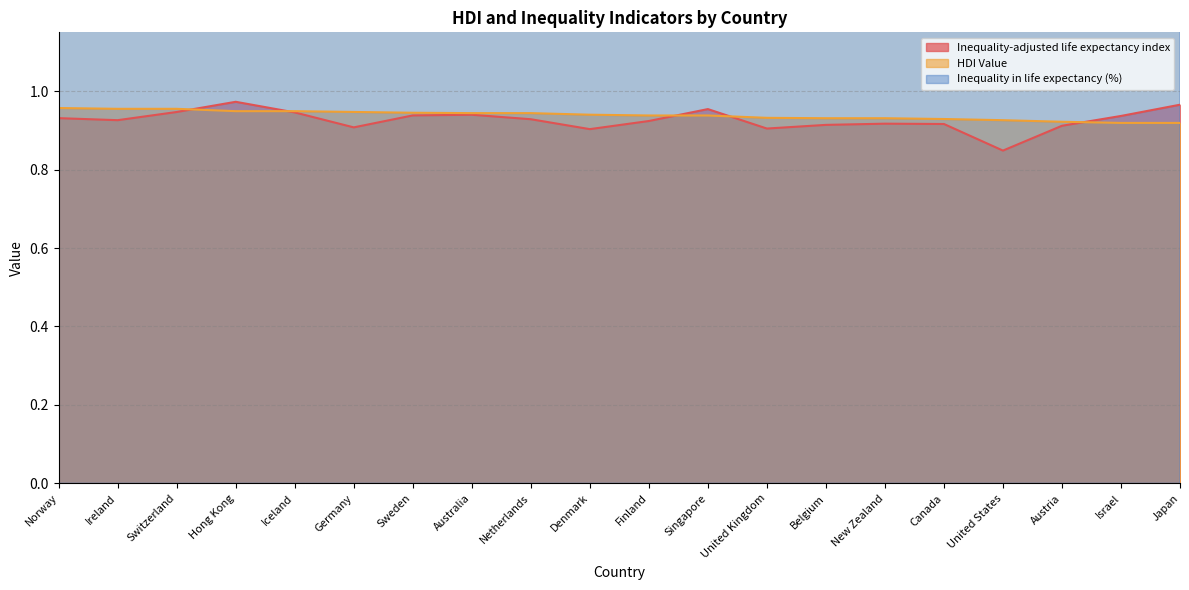

What is the smallest value displayed?

0.8